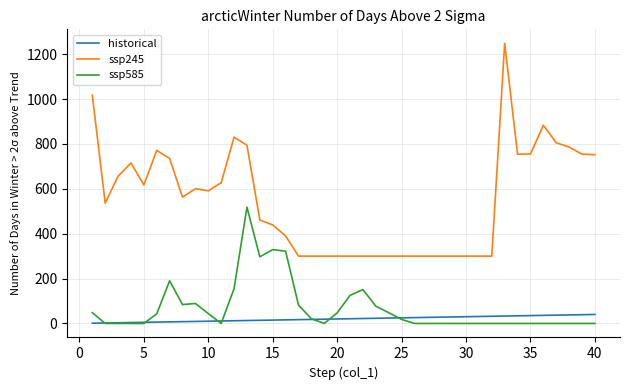

Which series has the largest range (max minus min)?

ssp245